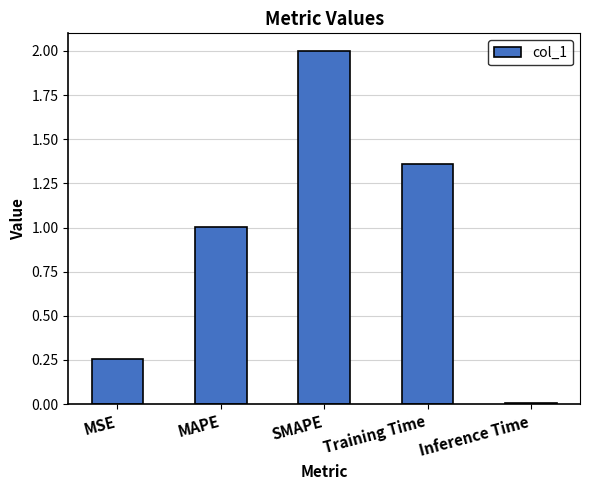

What position from the right is Training Time?

2